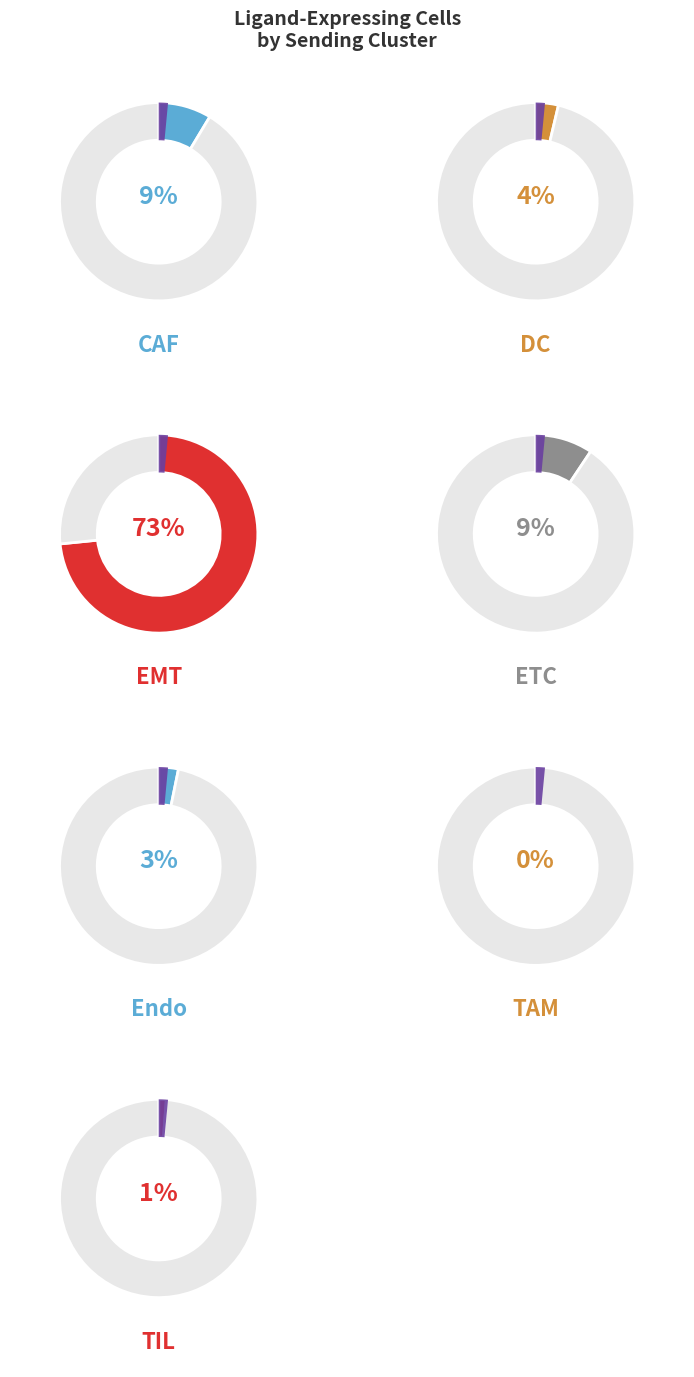

Do Endo and EMT together represent more than half of the pie?

Yes